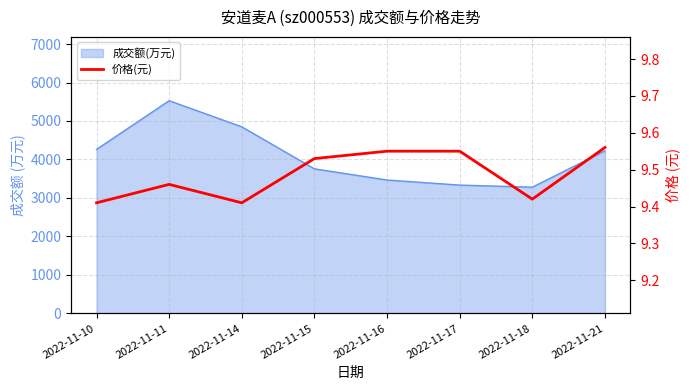

Reading left to right, transcribe all the data shown in this chart.

2022-11-10=9.4	2022-11-11=9.5	2022-11-14=9.4	2022-11-15=9.5	2022-11-16=9.6	2022-11-17=9.6	2022-11-18=9.4	2022-11-21=9.6